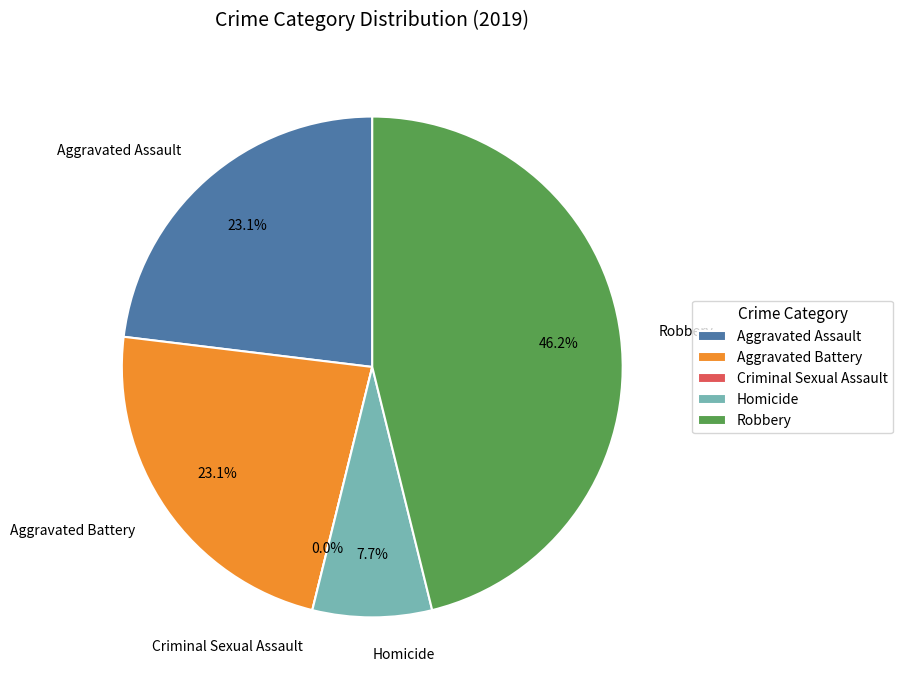

Rank the categories by value from highest to lowest.

Robbery, Aggravated Assault, Aggravated Battery, Homicide, Criminal Sexual Assault